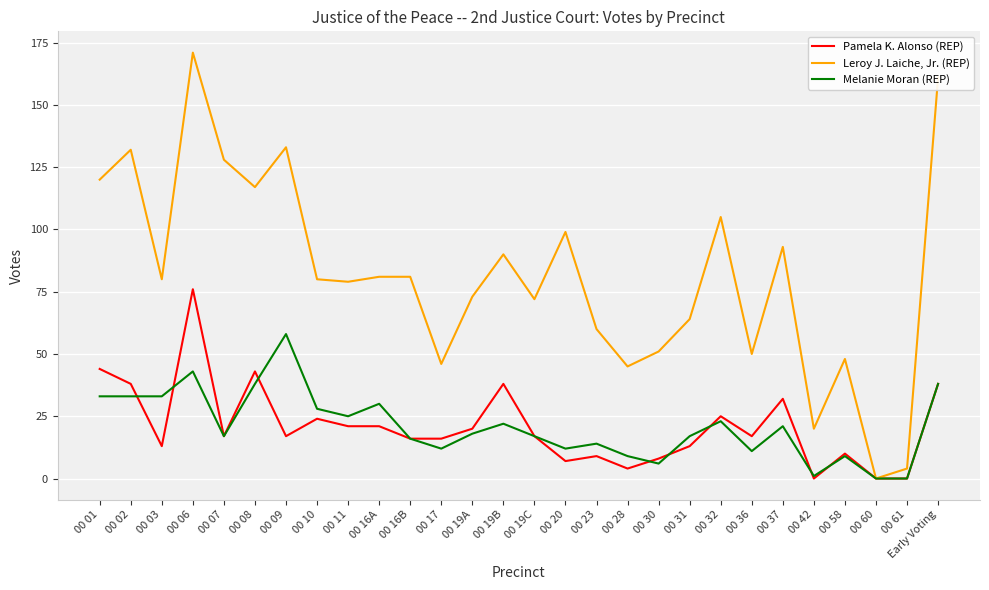

Where is the first local maximum for Leroy J. Laiche, Jr. (REP)?

00 02